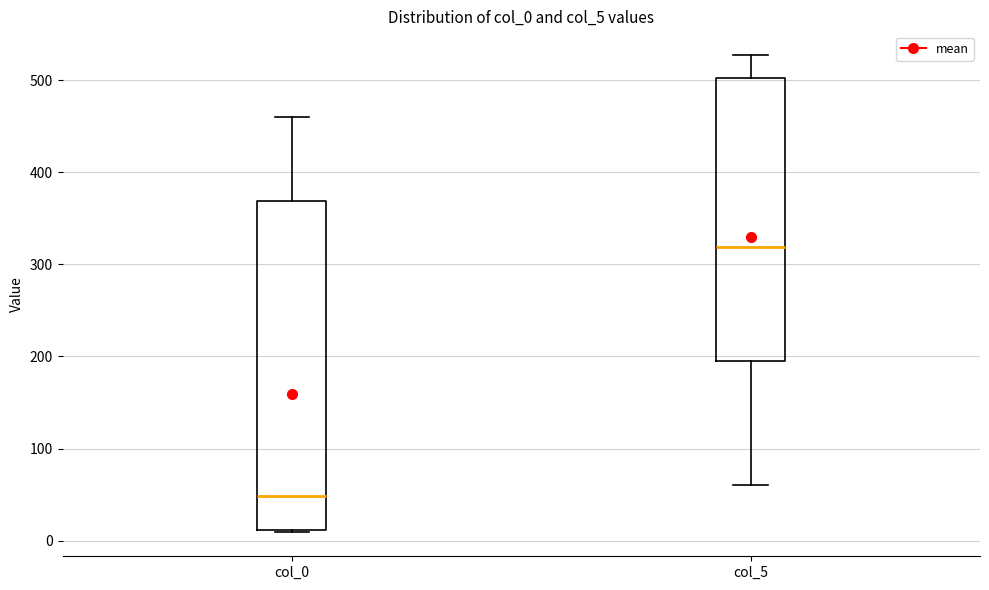

Reading left to right, read every box against the y-axis: the position of its median line, the range the box covers, and the ends of its whiskers. The values are not printed on the chart, so give them approximately, as read against the axis.

col_0: median 50, box 10 to 370, whiskers 10 to 460
col_5: median 320, box 190 to 500, whiskers 60 to 530